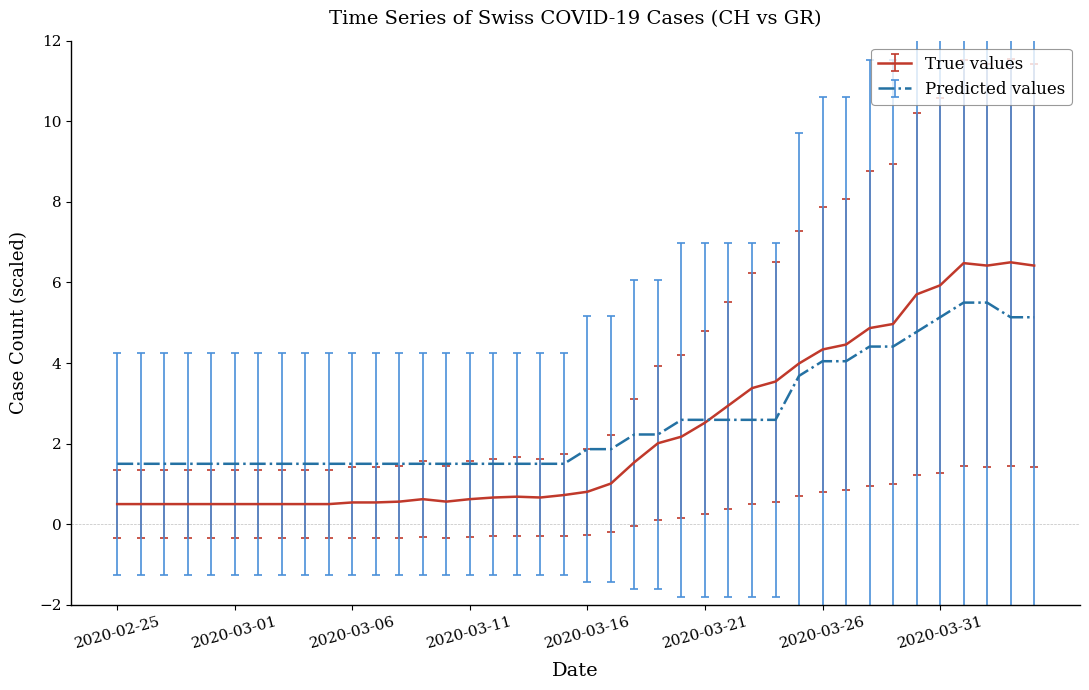

Which series has the largest range (max minus min)?

True values